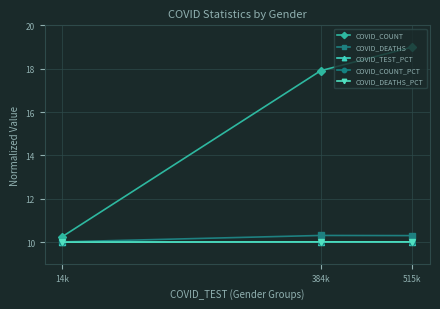

At 384k, list the series in order from smallest to largest.

COVID_TEST_PCT, COVID_COUNT_PCT, COVID_DEATHS_PCT, COVID_DEATHS, COVID_COUNT